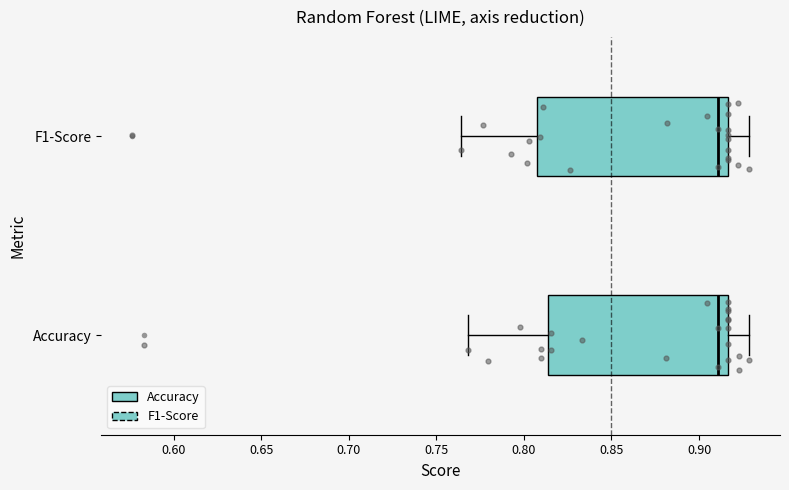

Reading bottom to top, transcribe this box plot: for each box, give where its median line is, the range the box spans, and where its two whiskers end, as read against the x-axis. The values are not printed on the chart, so give them approximately, as read against the axis.

Accuracy: median 0.910, box 0.815 to 0.915, whiskers 0.770 to 0.930
F1-Score: median 0.910, box 0.810 to 0.915, whiskers 0.765 to 0.930